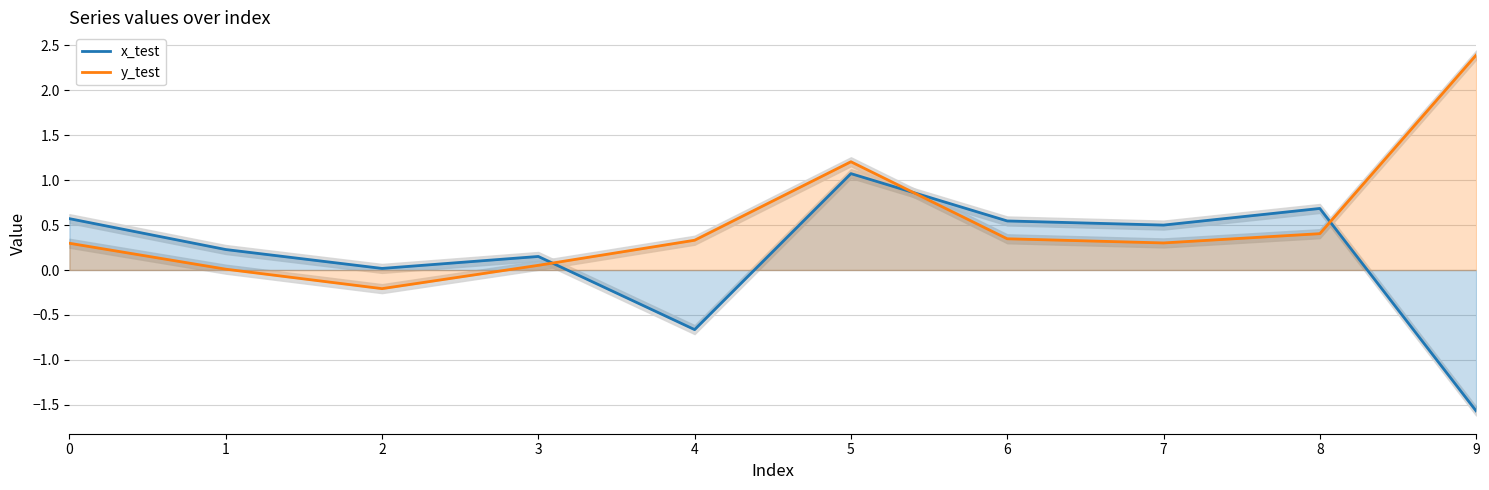

In y_test, how many points are lower than both neighbors (excluding endpoints)?

2